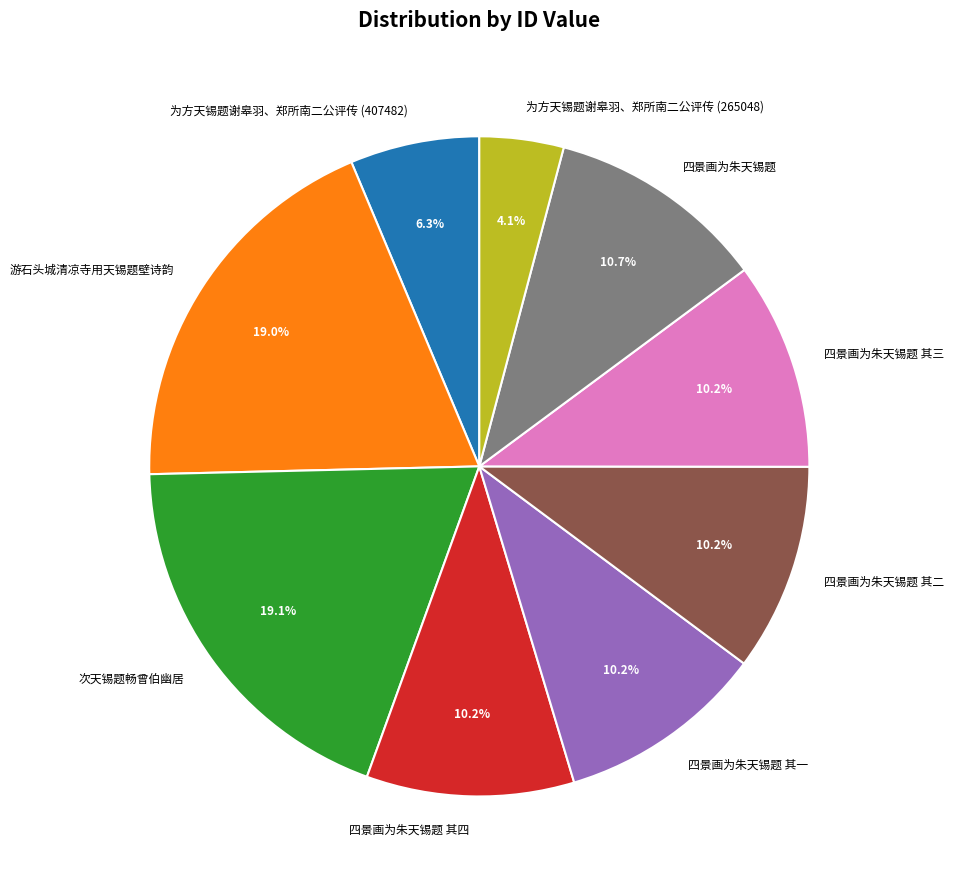

Approximately how many times larger is the value at 四景画为朱天锡题 其一 compared to 游石头城清凉寺用天锡题壁诗韵?

0.5